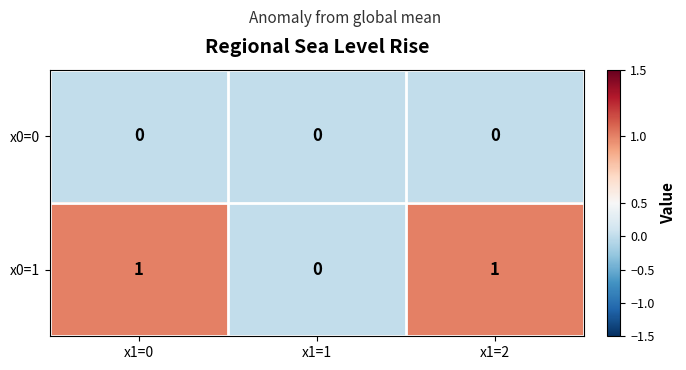

Which series changed the most between x1=0 and x1=1?

x0=1